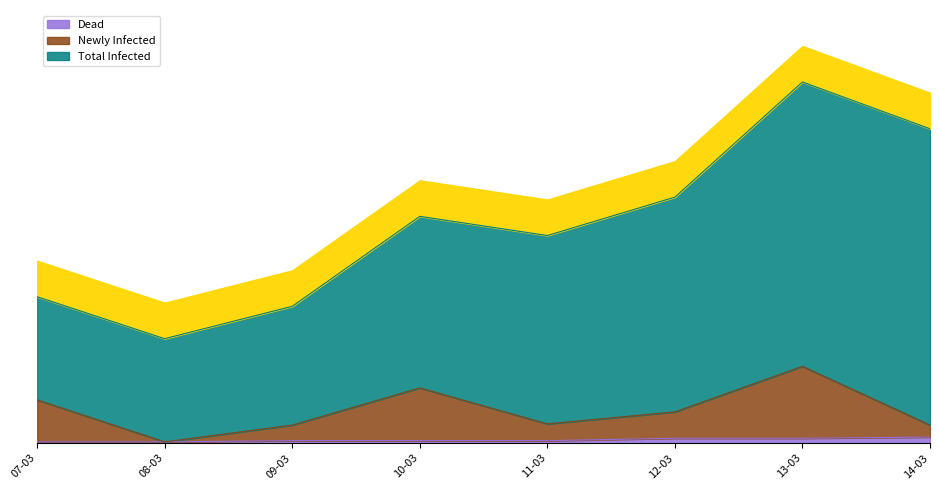

How many values in the Newly Infected series are below 26?

4